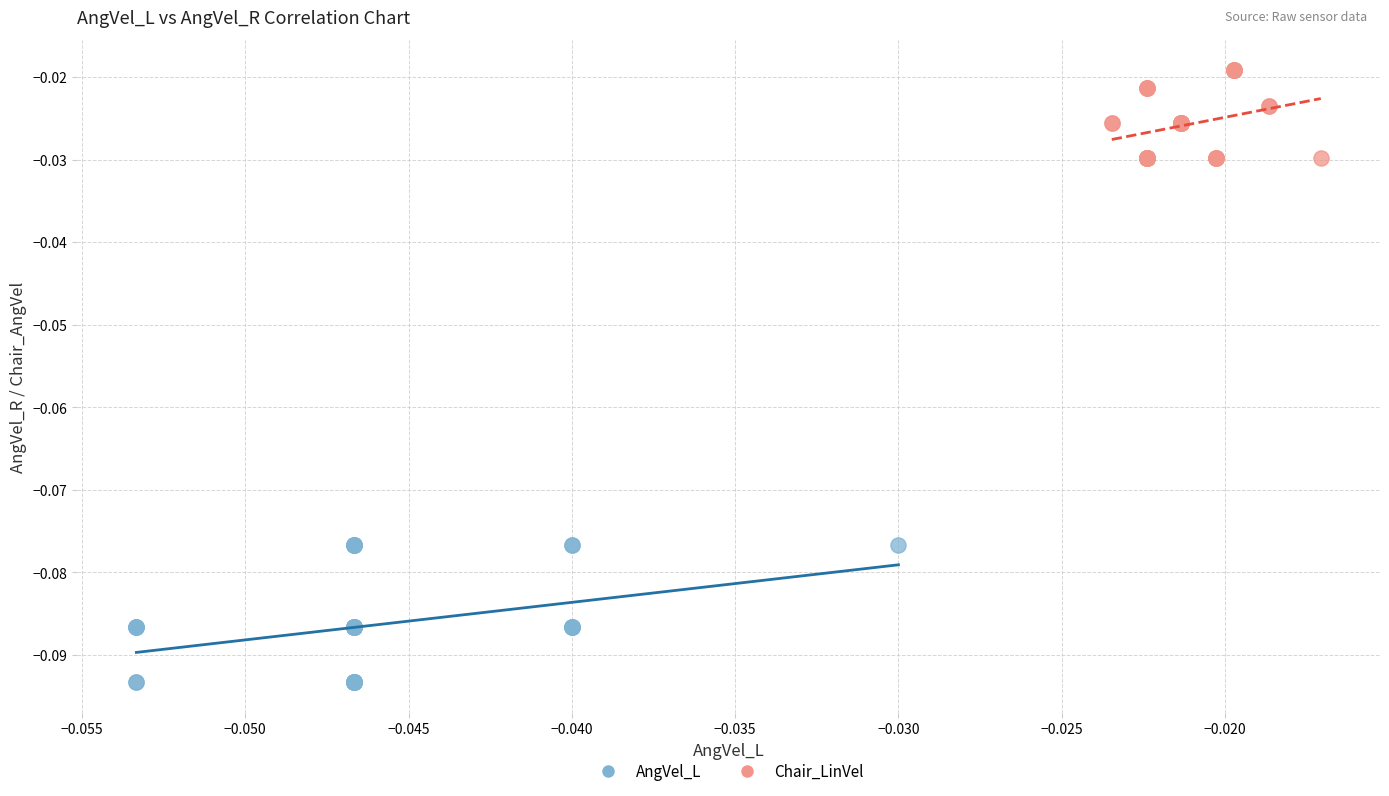

Which series has the widest spread of Y values?

AngVel_L